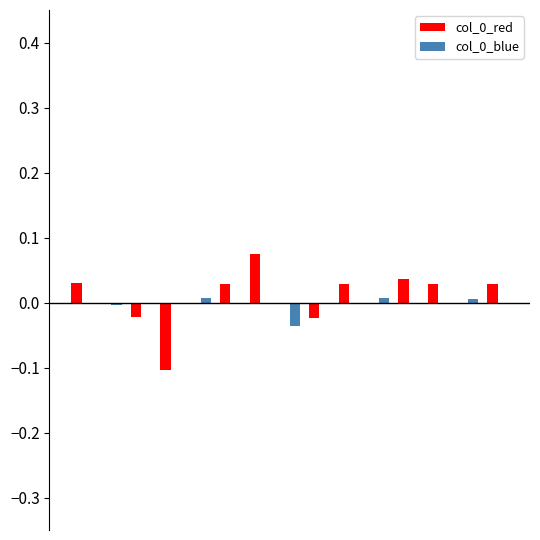

Count the number of data series in this chart.

2